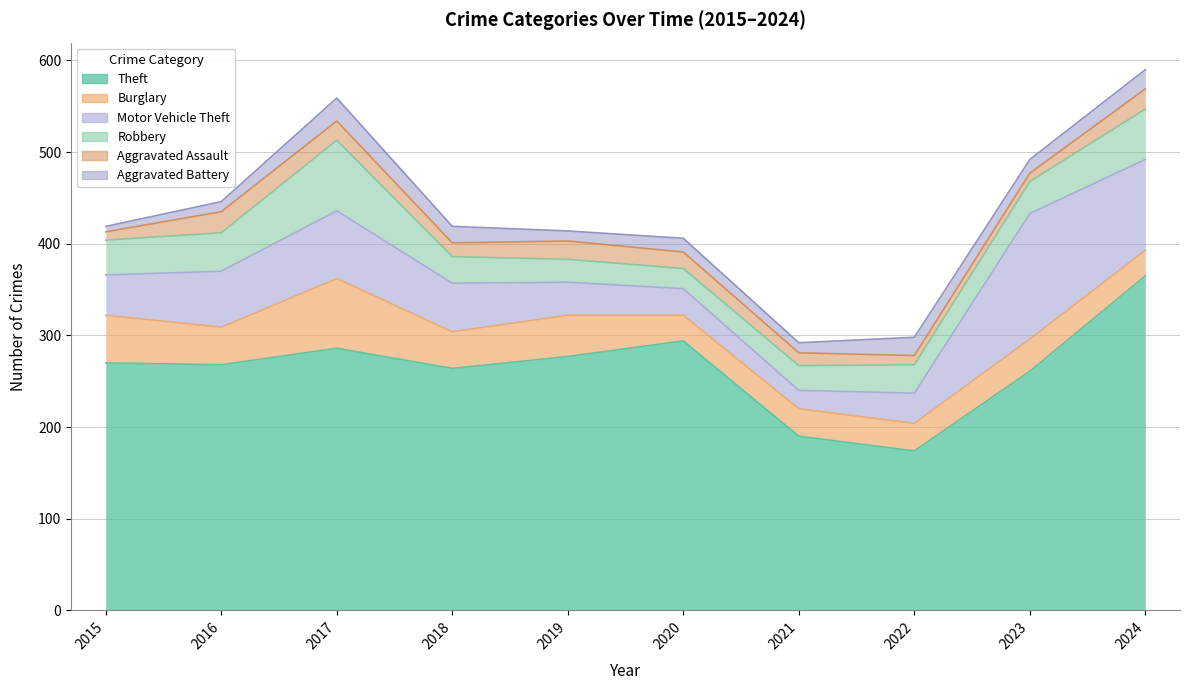

Where is the first local maximum for Aggravated Battery?

2017